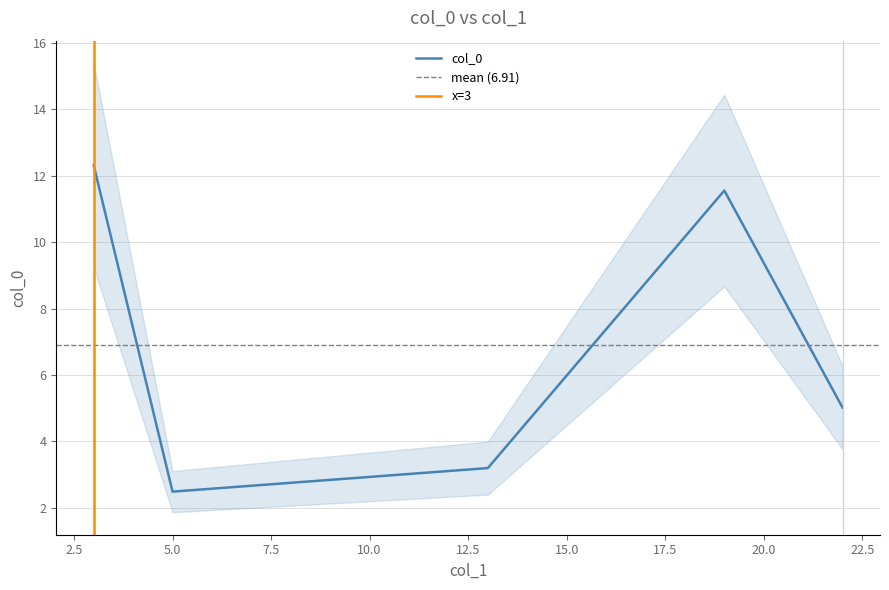

What is the maximum value shown in the chart?

12.3